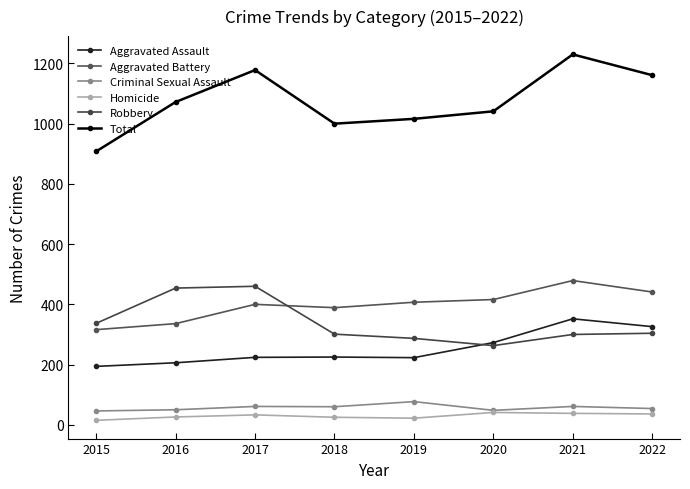

Where does the Criminal Sexual Assault series first go above 60?

2017